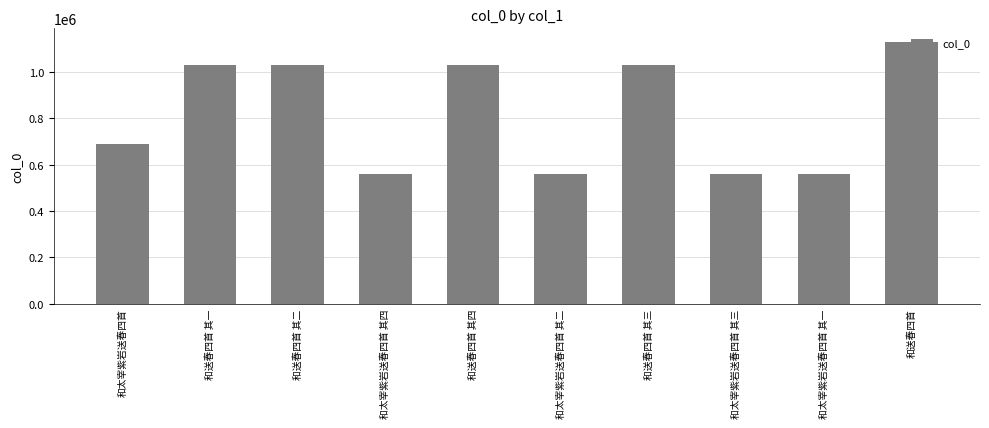

What is the sum of the values at 和太宰紫岩送春四首 其二 and 和送春四首 其一?

1591193